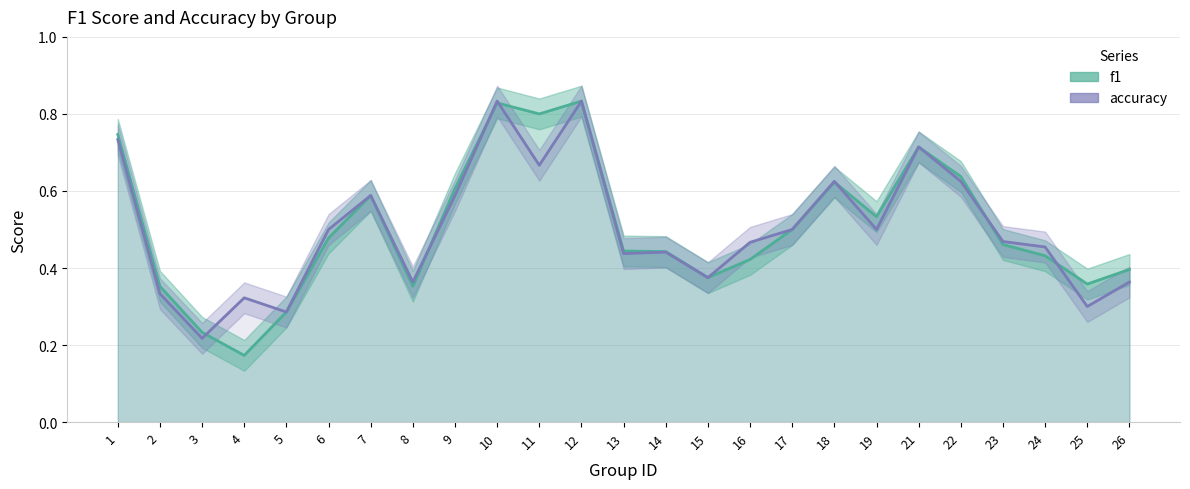

Between 18 and 5, which is larger?

18